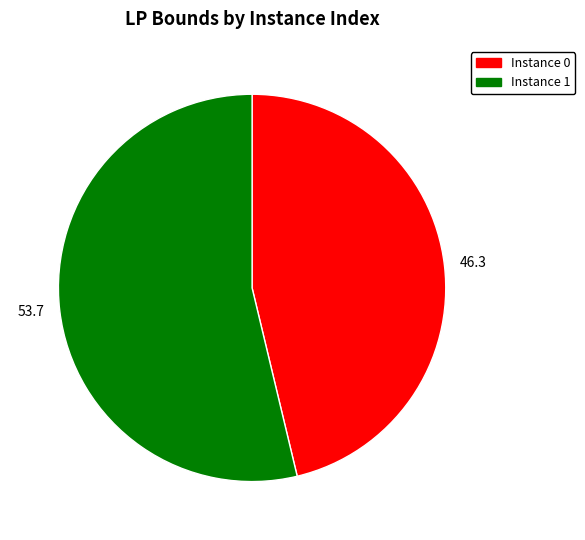

Does 46.3 represent more than half of the total?

No